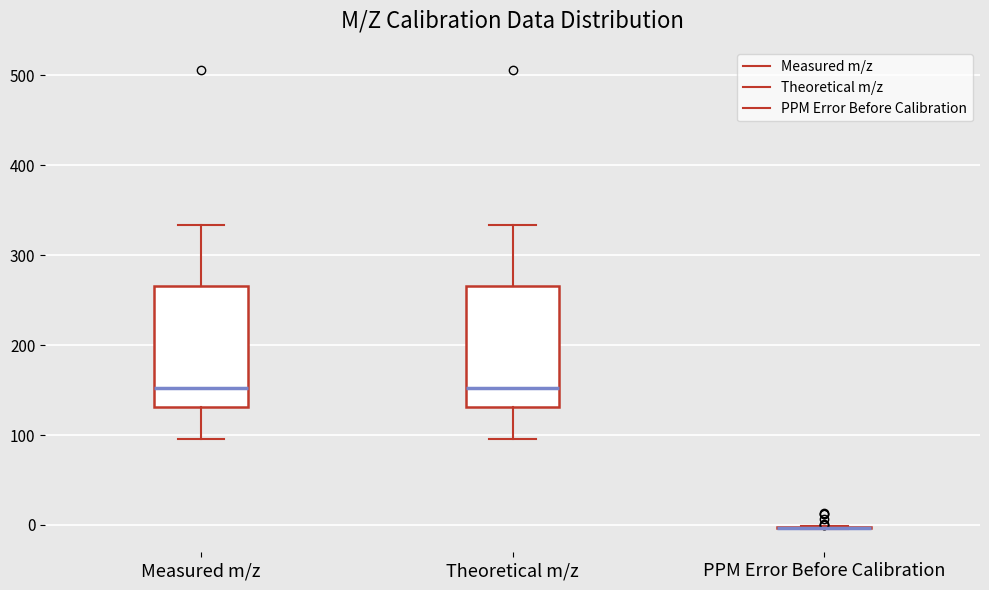

Reading left to right, read every box against the y-axis: the position of its median line, the range the box covers, and the ends of its whiskers. The values are not printed on the chart, so give them approximately, as read against the axis.

Measured m/z: median 150, box 130 to 270, whiskers 100 to 330
Theoretical m/z: median 150, box 130 to 270, whiskers 100 to 330
PPM Error Before Calibration: box collapsed to a line at 0, whiskers 0 to 0